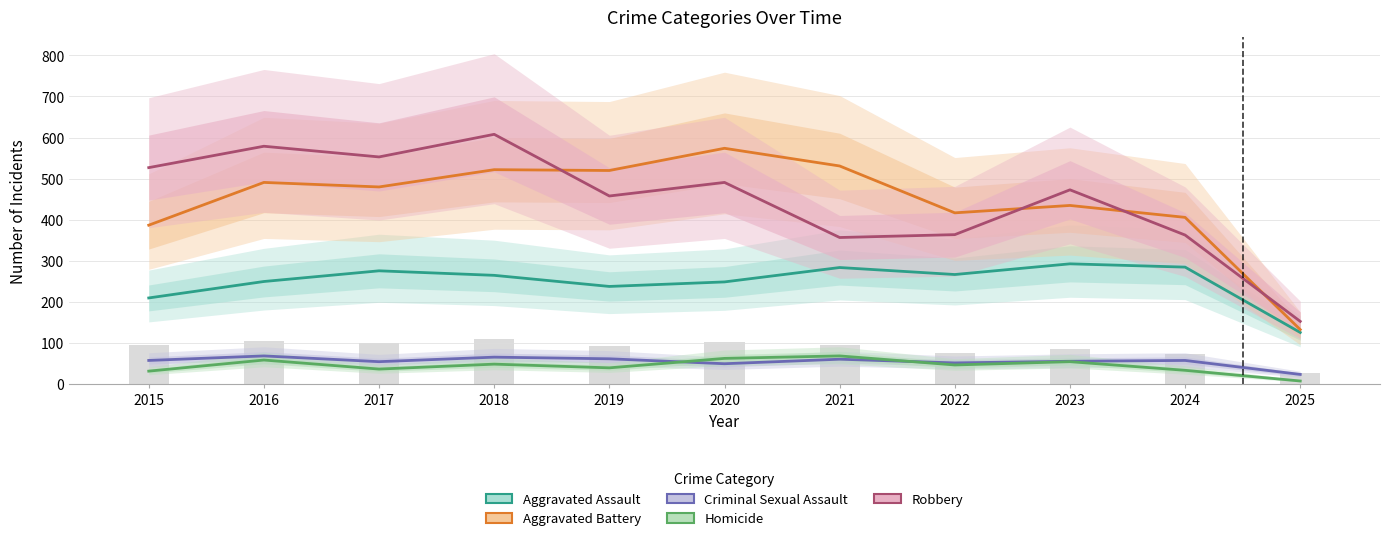

How many data points in Aggravated Battery are less than 480?

5